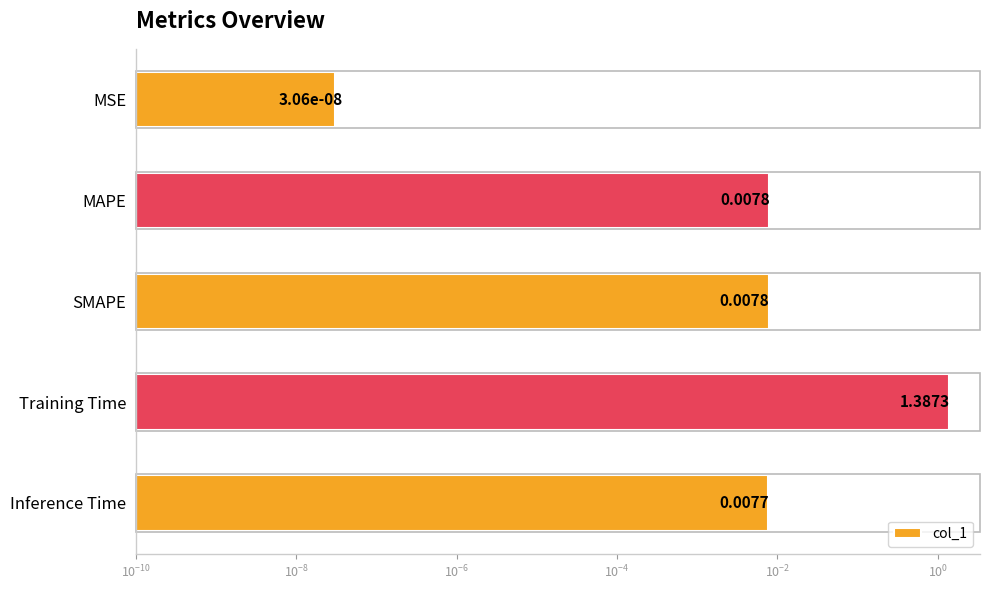

True or false: the data shows 0.0 at MAPE.

False